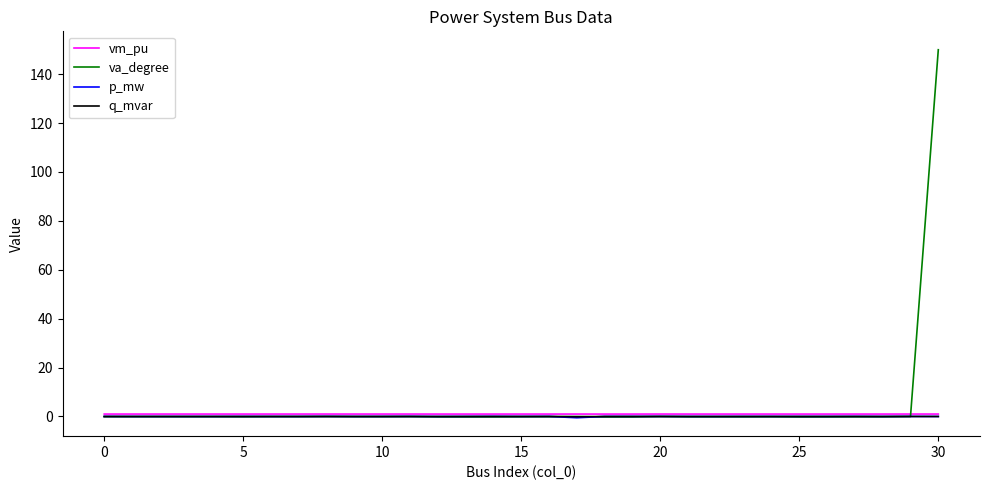

What is the greatest value displayed?

150.0